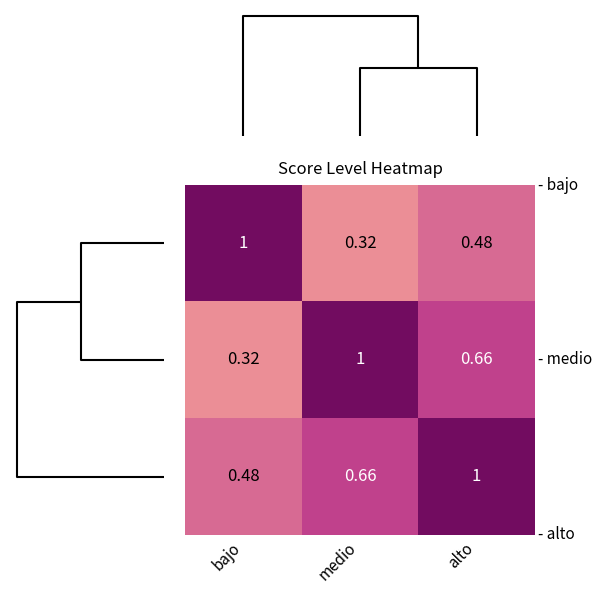

Count the number of data series in this chart.

3